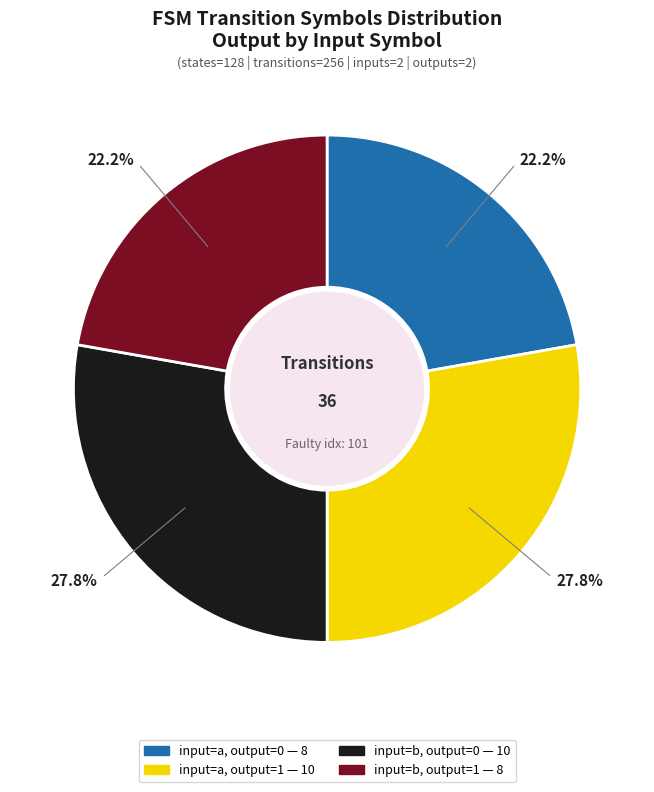

Is input=b, output=1 the majority of the pie?

No